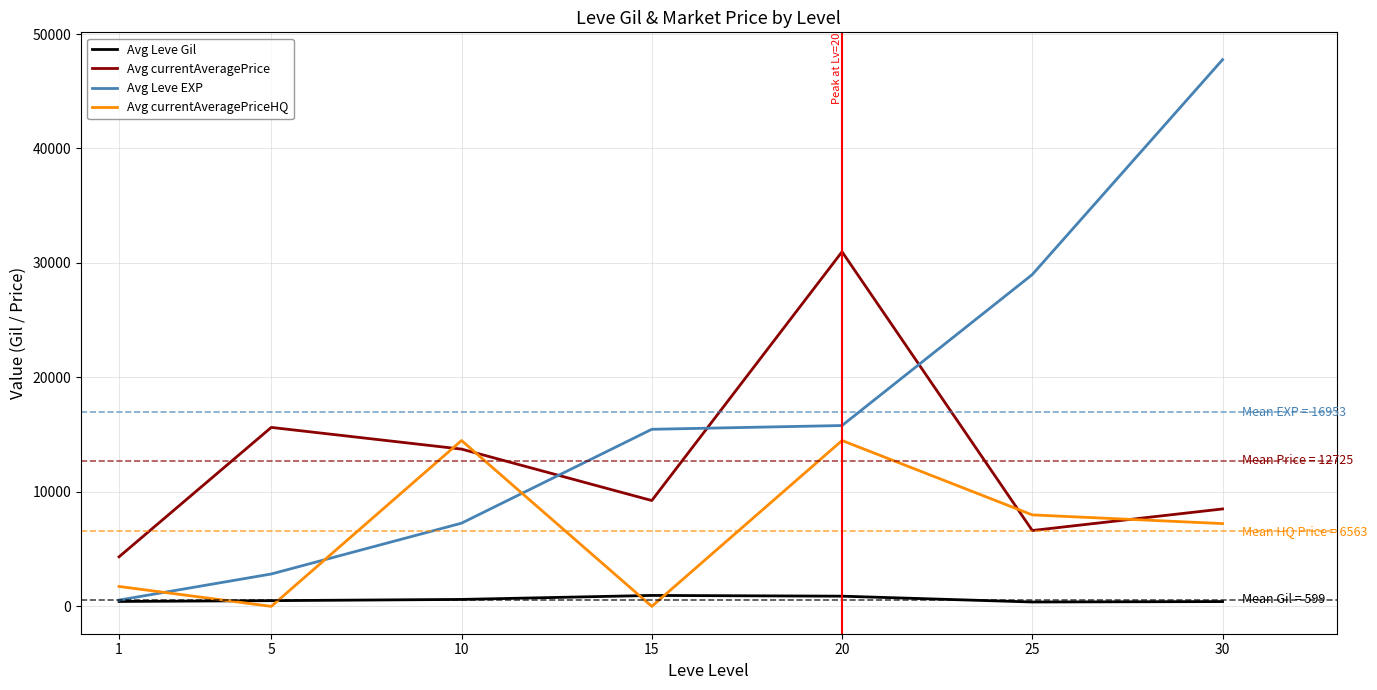

The value of Avg Leve EXP at 30 is 47760. True or false?

True